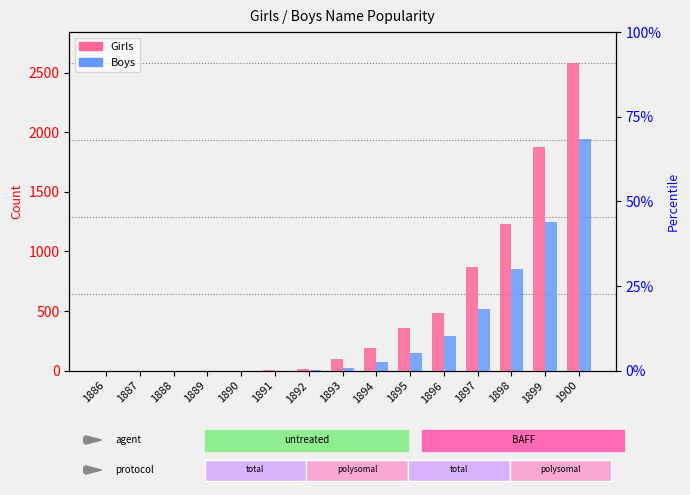

List the labels in order of Girls value, smallest first.

1886, 1887, 1888, 1889, 1890, 1891, 1892, 1893, 1894, 1895, 1896, 1897, 1898, 1899, 1900